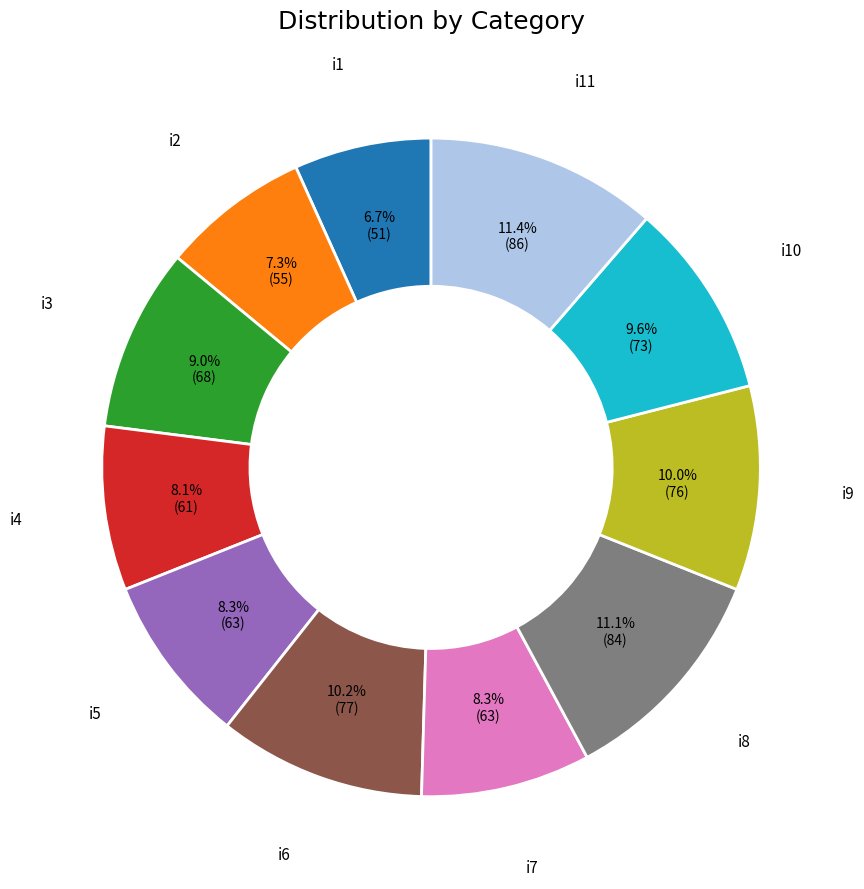

To the nearest percent, what is the average slice percentage?

9%